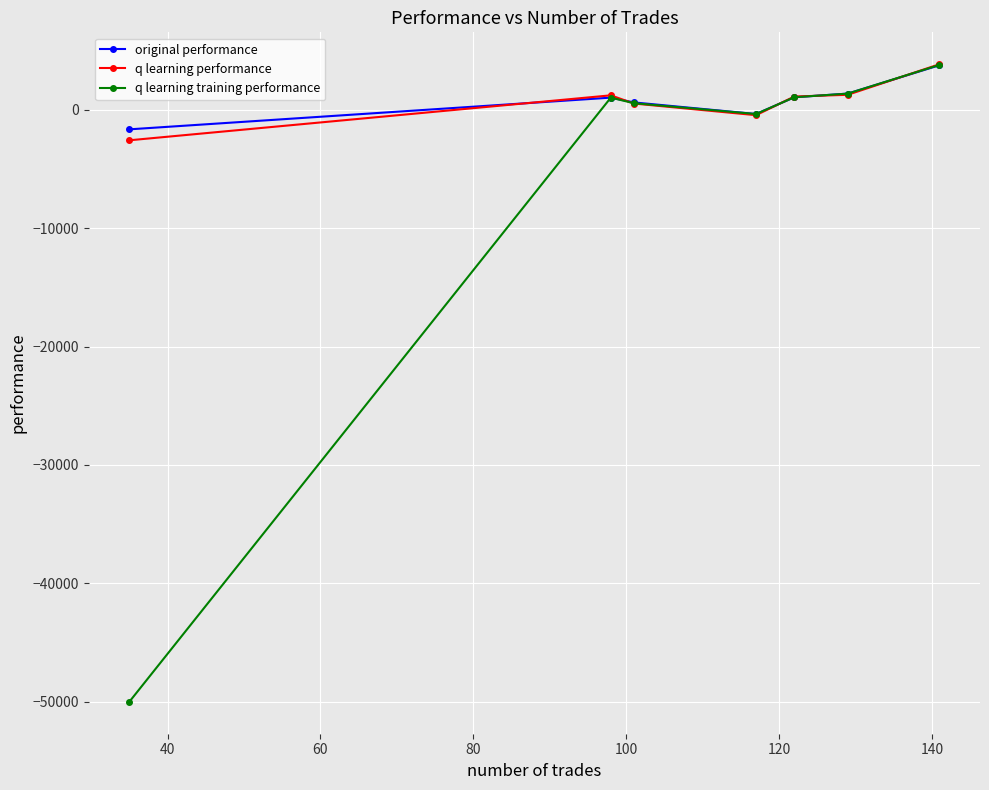

Which series has the largest range (max minus min)?

q learning training performance